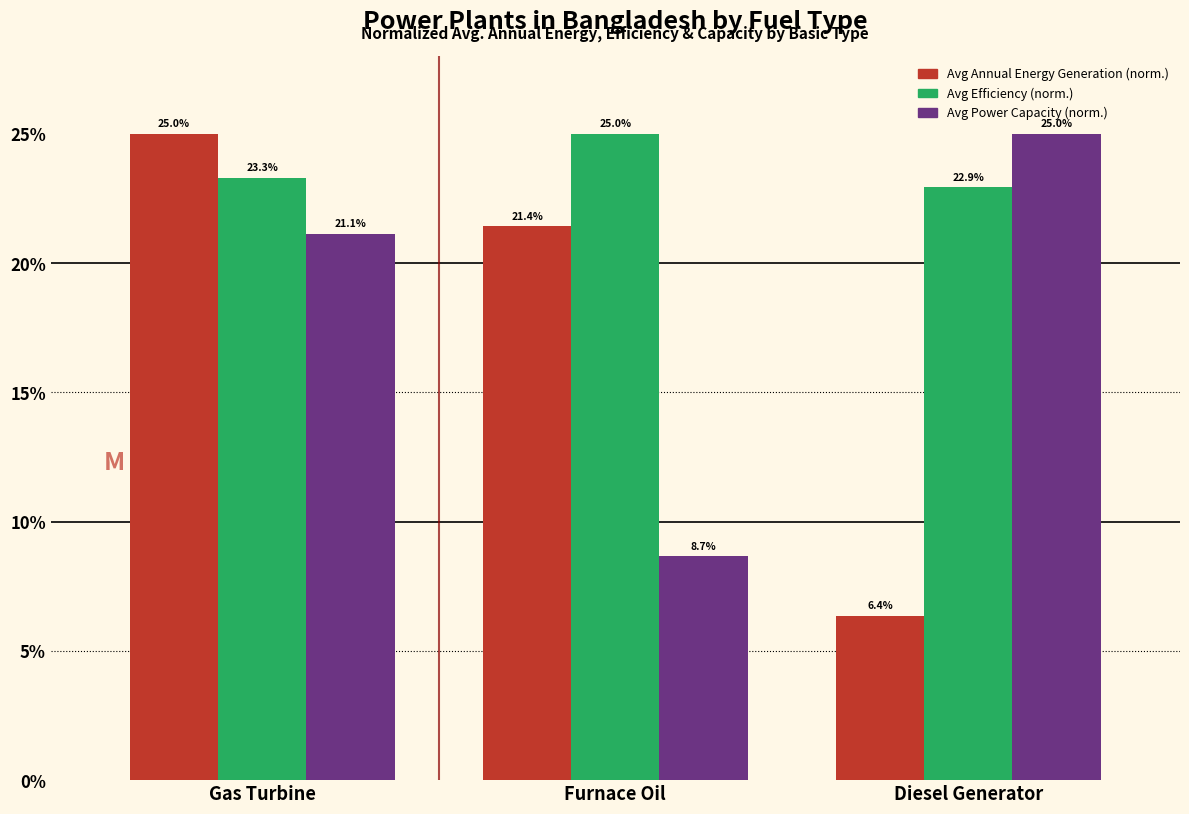

At which category is the sum across all series the highest?

Gas Turbine